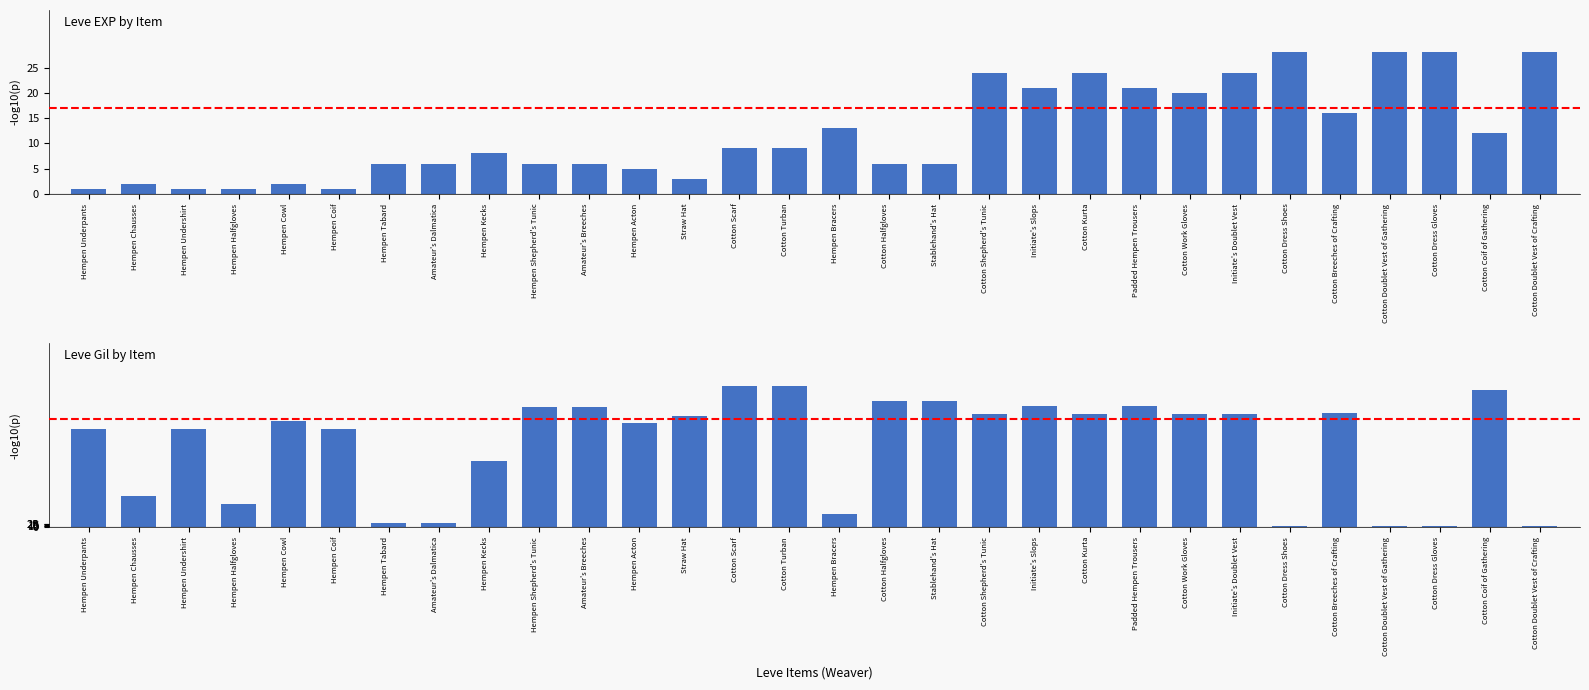

Read the Leve EXP by Item value at Straw Hat.

3